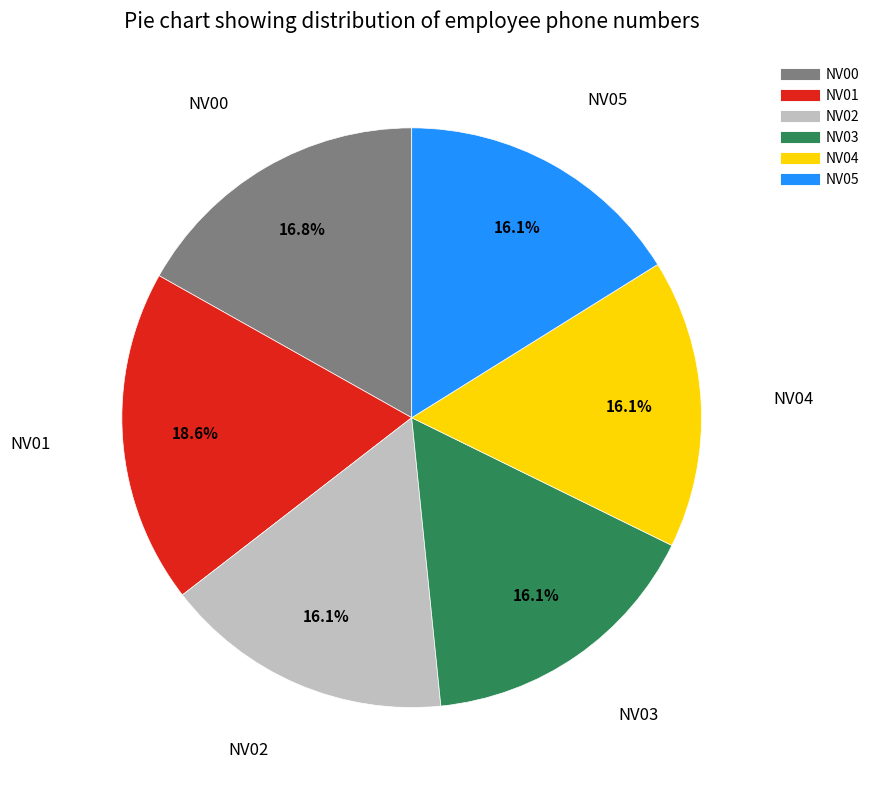

To the nearest percent, what is the difference between the NV01 and NV00 slice percentages?

2%